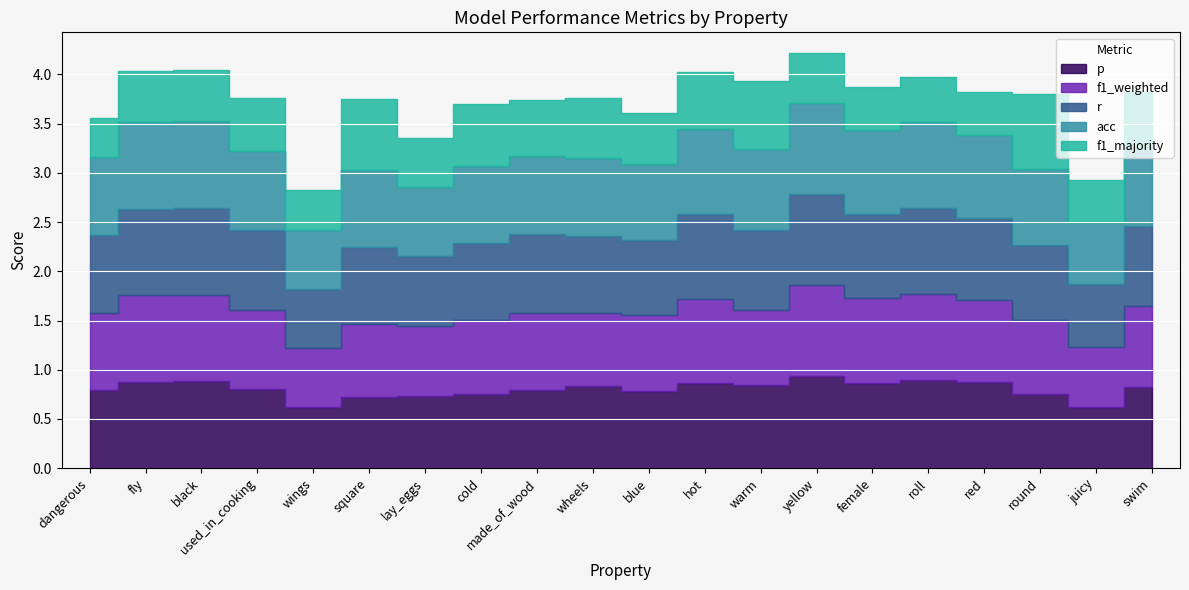

What is the label of the 17th point from the left?

red